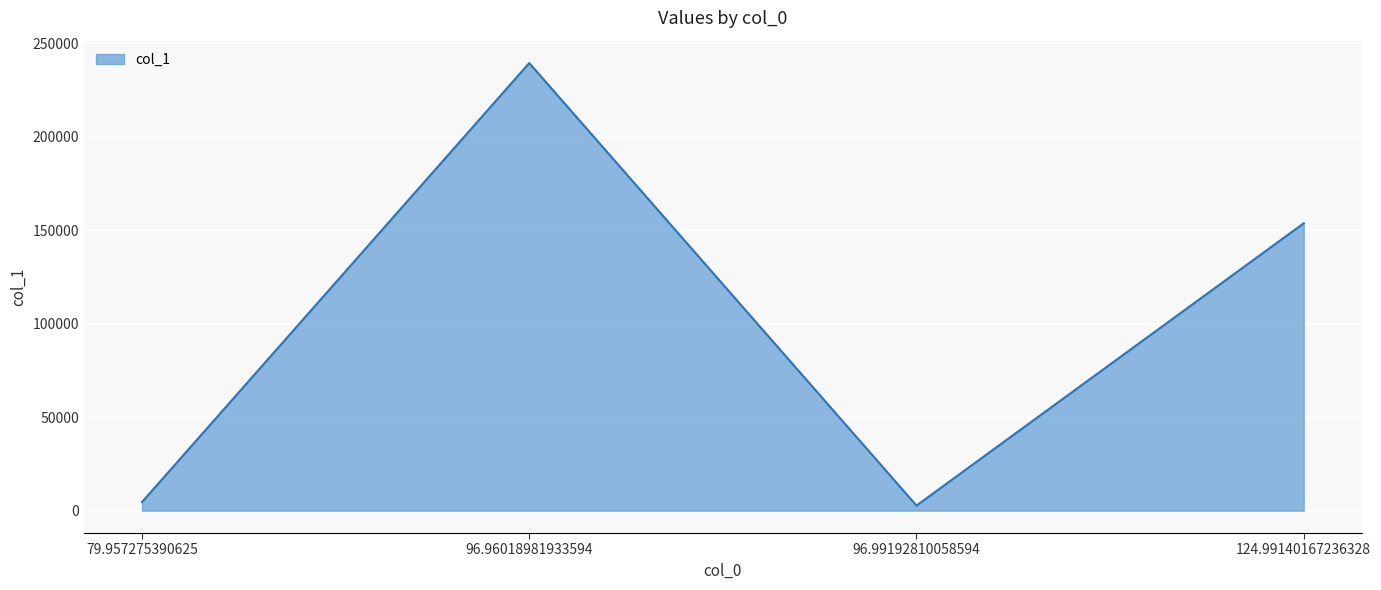

Which label corresponds to the largest value in the chart?

96.96018981933594